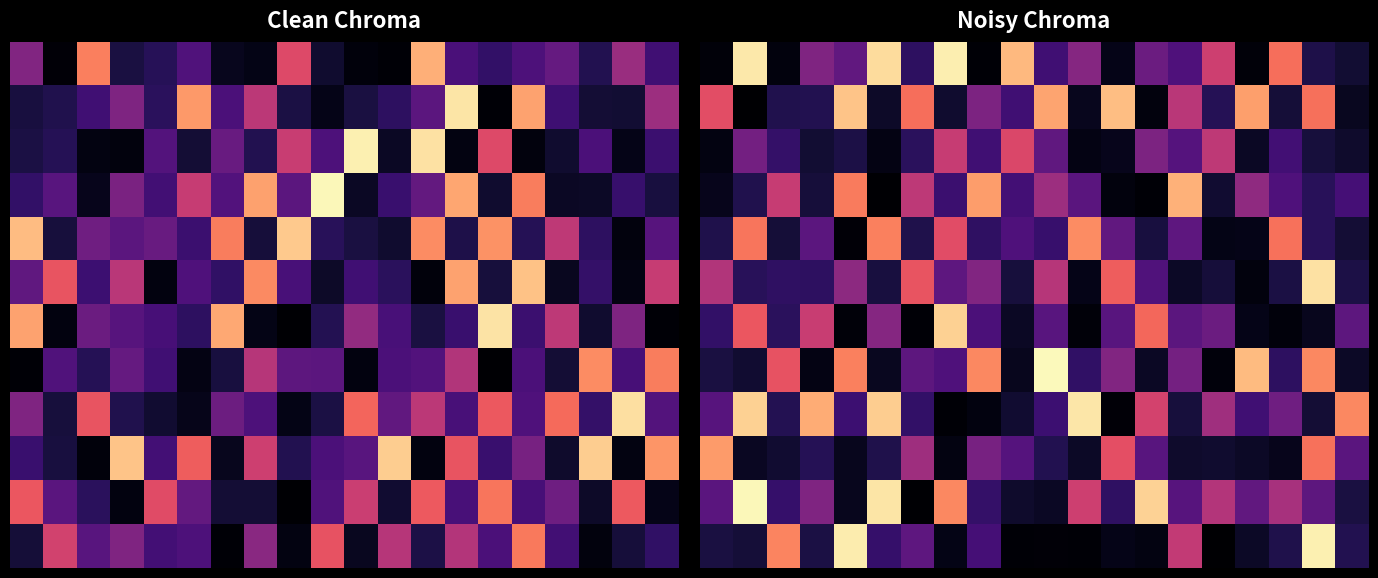

What is the total value across all series at 8?

3.7